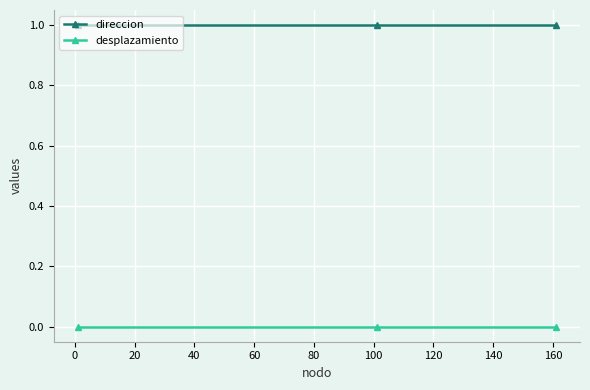

Which series has the largest total across all categories?

direccion